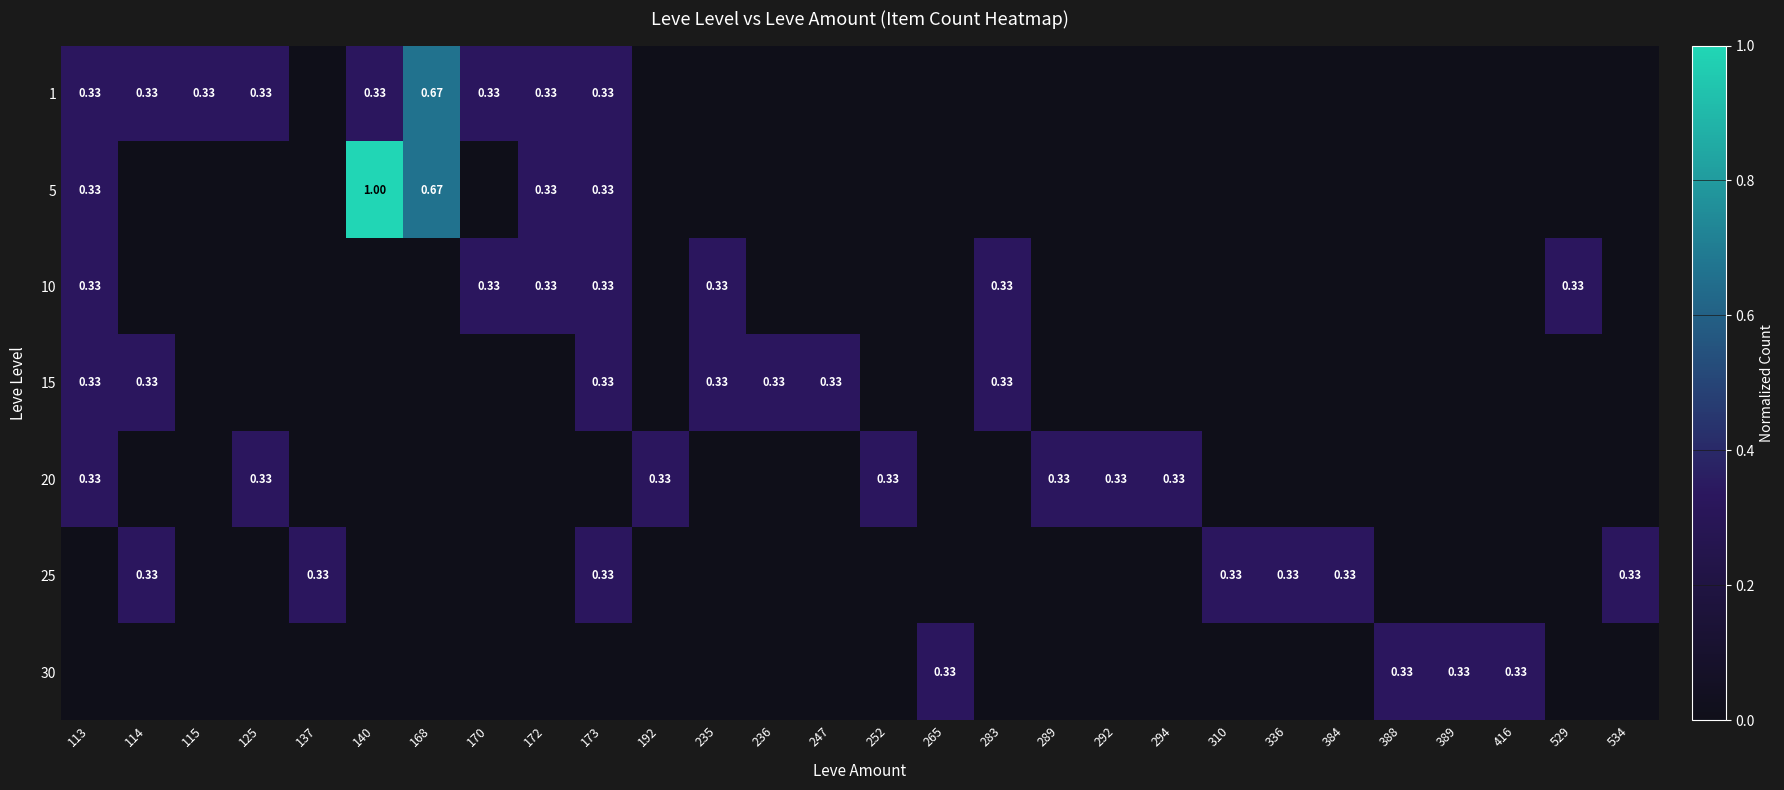

Rank the categories by 1 value from highest to lowest.

168, 113, 114, 115, 125, 140, 170, 172, 173, 137, 192, 235, 236, 247, 252, 265, 283, 289, 292, 294, 310, 336, 384, 388, 389, 416, 529, 534